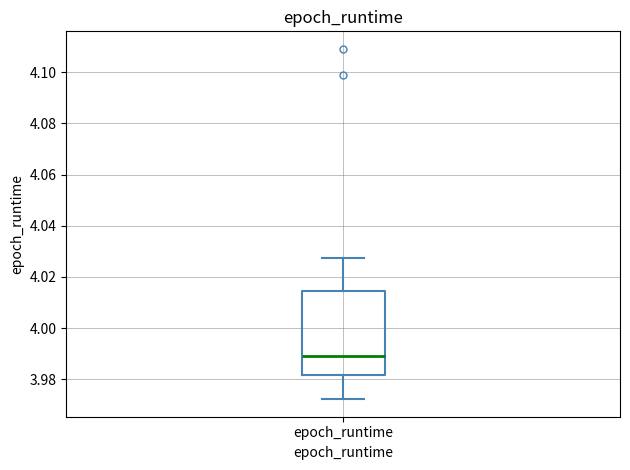

Read this box plot against the y-axis: the position of the median line, the range covered by the box, and the ends of both whiskers. The values are not printed on the chart, so give them approximately, as read against the axis.

median 3.990, box 3.982 to 4.014, whiskers 3.972 to 4.028